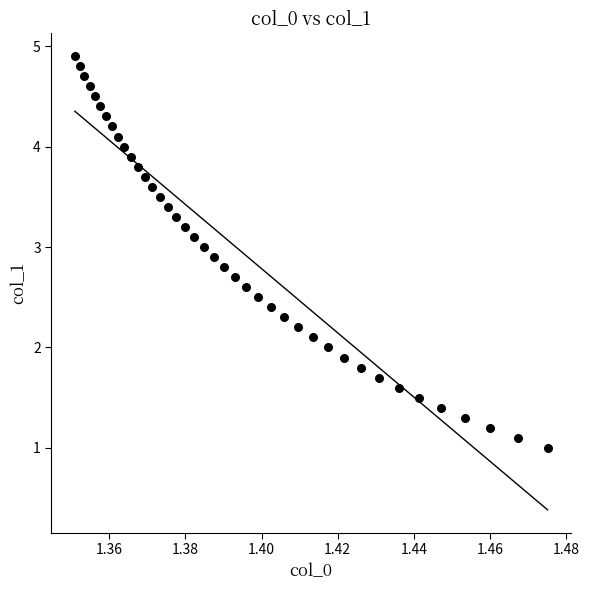

What is the range of Y values (max minus min)?

3.9